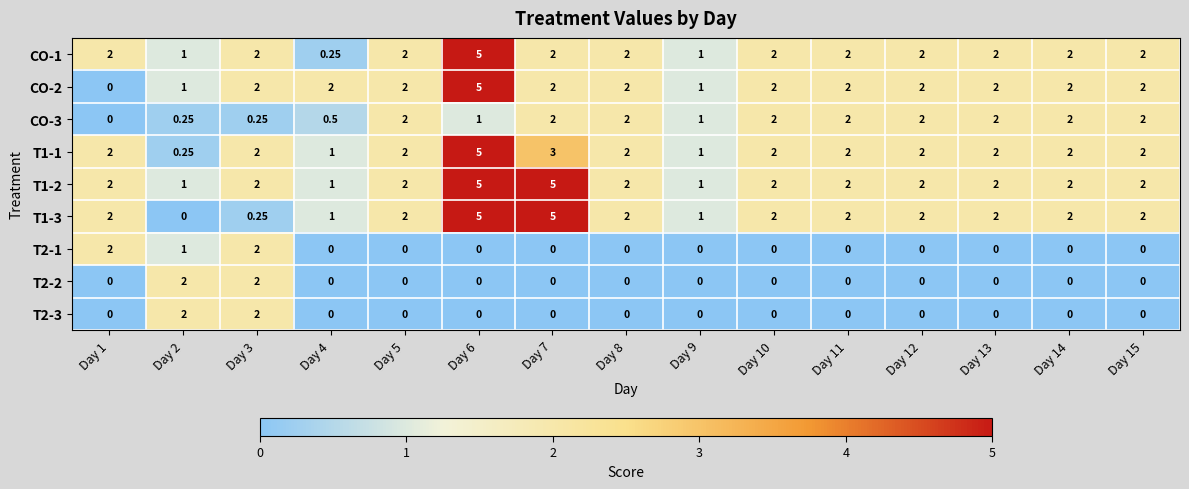

Is the value of T1-2 at Day 7 greater than the value of T2-3 at Day 12?

Yes